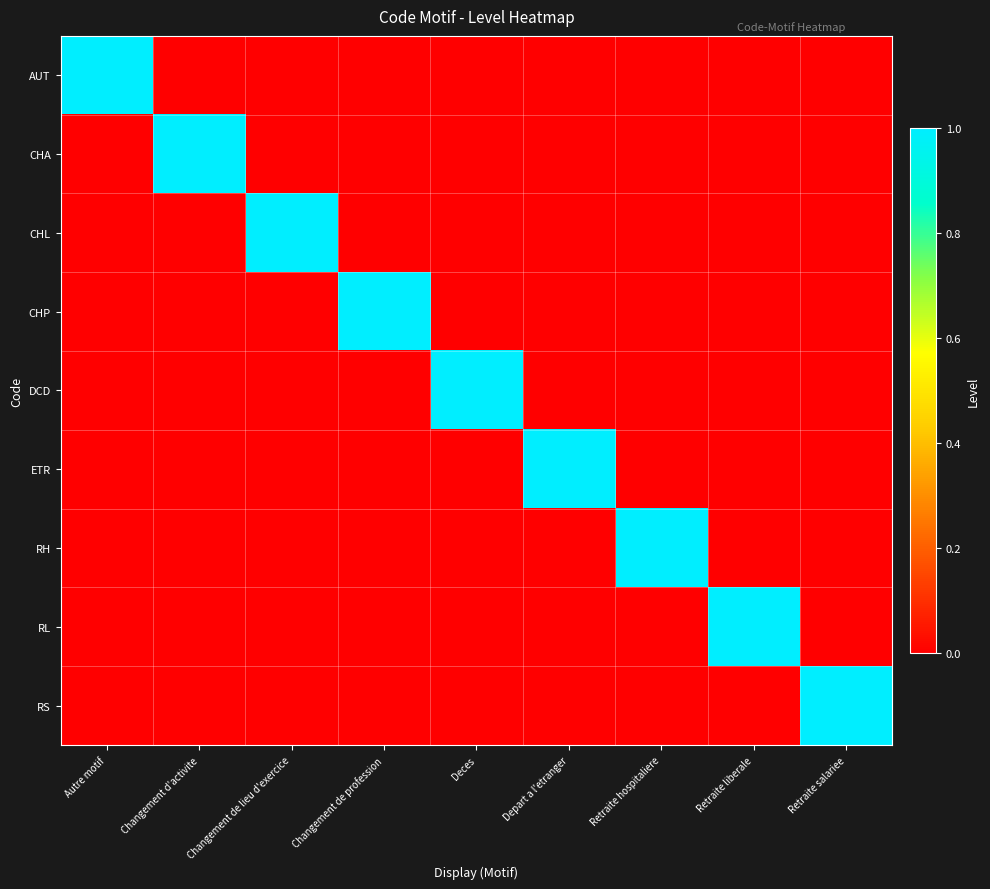

Reading left to right, extract all data points from this chart.

AUT: Autre motif=1	Changement d'activite=0	Changement de lieu d'exercice=0	Changement de profession=0	Deces=0	Depart a l'etranger=0	Retraite hospitaliere=0	Retraite liberale=0	Retraite salariee=0
CHA: Autre motif=0	Changement d'activite=1	Changement de lieu d'exercice=0	Changement de profession=0	Deces=0	Depart a l'etranger=0	Retraite hospitaliere=0	Retraite liberale=0	Retraite salariee=0
CHL: Autre motif=0	Changement d'activite=0	Changement de lieu d'exercice=1	Changement de profession=0	Deces=0	Depart a l'etranger=0	Retraite hospitaliere=0	Retraite liberale=0	Retraite salariee=0
CHP: Autre motif=0	Changement d'activite=0	Changement de lieu d'exercice=0	Changement de profession=1	Deces=0	Depart a l'etranger=0	Retraite hospitaliere=0	Retraite liberale=0	Retraite salariee=0
DCD: Autre motif=0	Changement d'activite=0	Changement de lieu d'exercice=0	Changement de profession=0	Deces=1	Depart a l'etranger=0	Retraite hospitaliere=0	Retraite liberale=0	Retraite salariee=0
ETR: Autre motif=0	Changement d'activite=0	Changement de lieu d'exercice=0	Changement de profession=0	Deces=0	Depart a l'etranger=1	Retraite hospitaliere=0	Retraite liberale=0	Retraite salariee=0
RH: Autre motif=0	Changement d'activite=0	Changement de lieu d'exercice=0	Changement de profession=0	Deces=0	Depart a l'etranger=0	Retraite hospitaliere=1	Retraite liberale=0	Retraite salariee=0
RL: Autre motif=0	Changement d'activite=0	Changement de lieu d'exercice=0	Changement de profession=0	Deces=0	Depart a l'etranger=0	Retraite hospitaliere=0	Retraite liberale=1	Retraite salariee=0
RS: Autre motif=0	Changement d'activite=0	Changement de lieu d'exercice=0	Changement de profession=0	Deces=0	Depart a l'etranger=0	Retraite hospitaliere=0	Retraite liberale=0	Retraite salariee=1